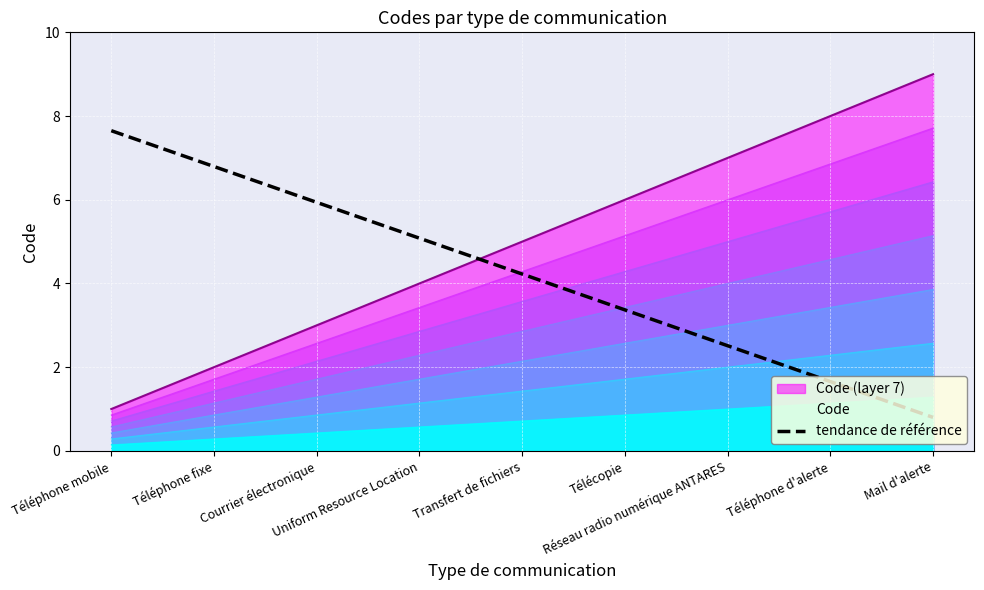

Reading right to left, extract all data points from this chart.

0.8	1.7	2.5	3.4	4.2	5.1	5.9	6.8	7.6